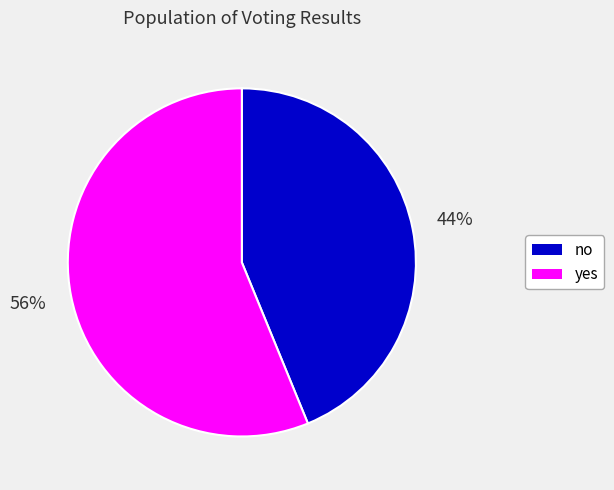

To the nearest percent, what is the difference between the no and yes slice percentages?

12%